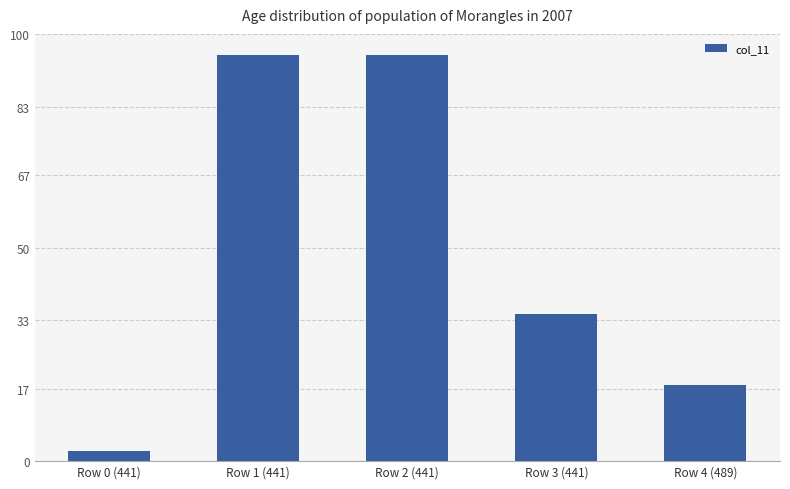

What is the ratio of the value at Row 2 (441) to the value at Row 0 (441)?

39.3